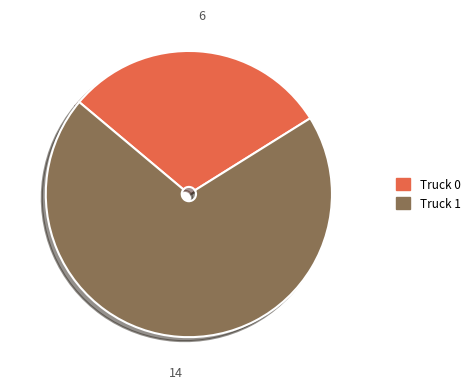

Which category has the smallest portion of the pie?

Truck 0